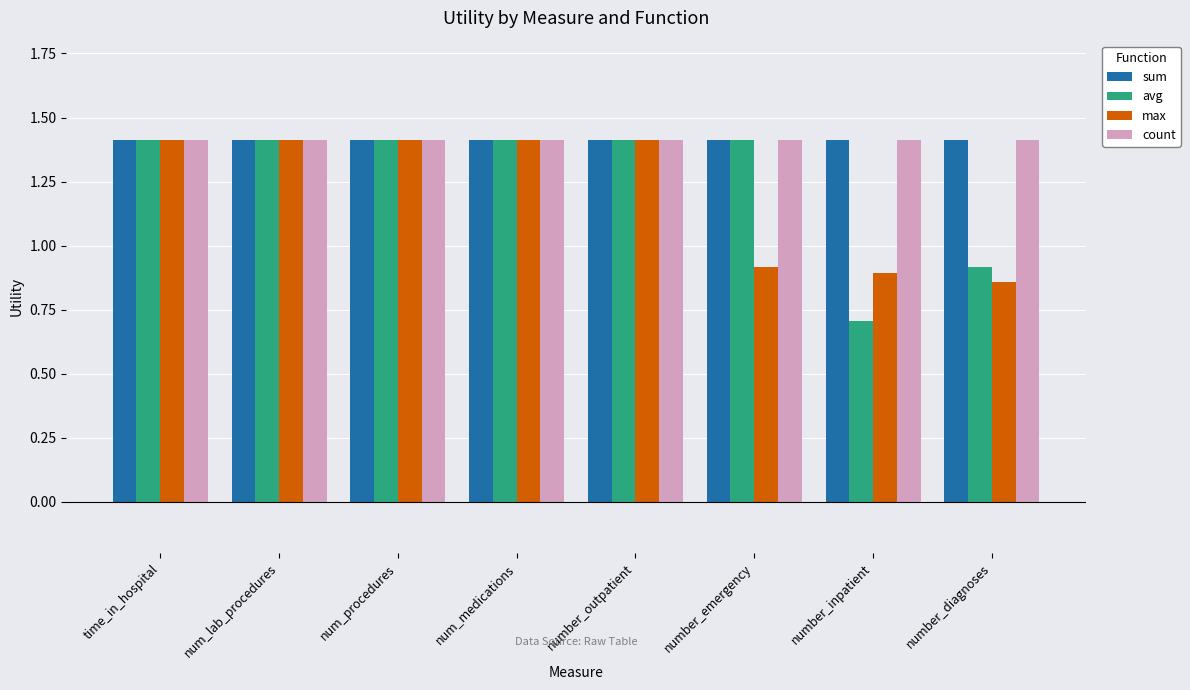

What are all the series names shown in the legend?

sum, avg, max, count